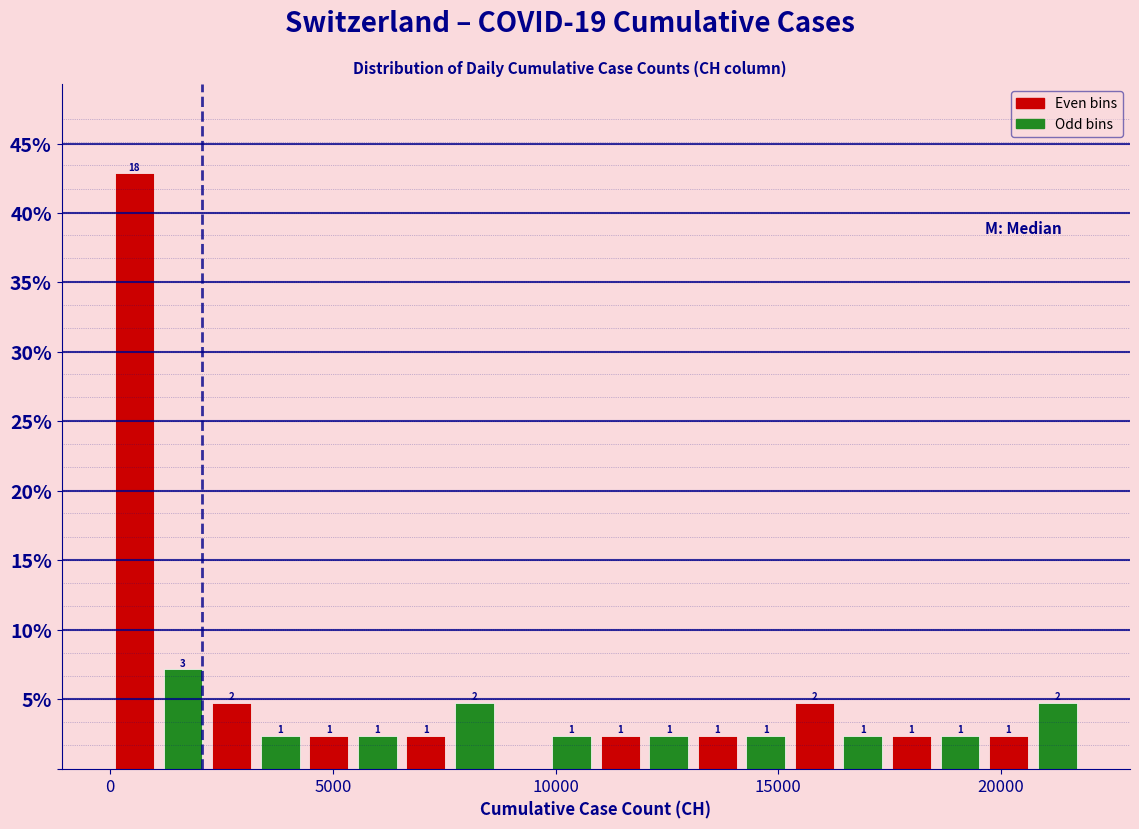

Around what value on the x-axis is the tallest bar? Give the approximate position of its centre, as read against the axis.

500